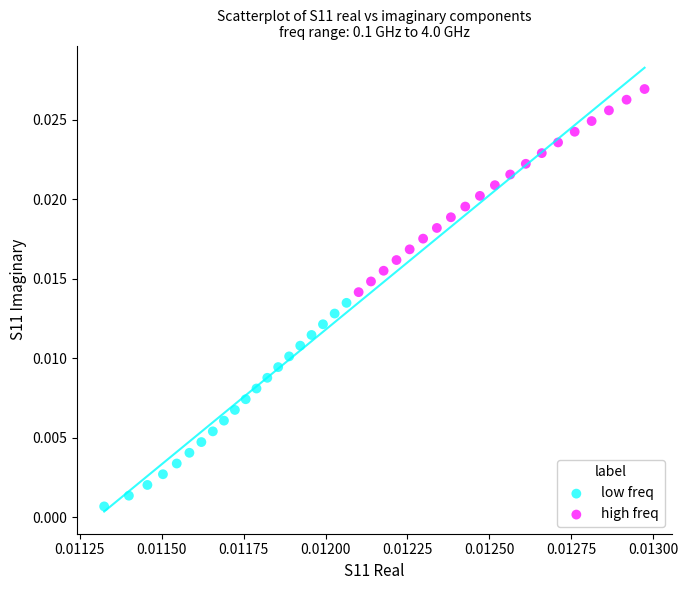

Which series contains the lowest Y value?

low freq